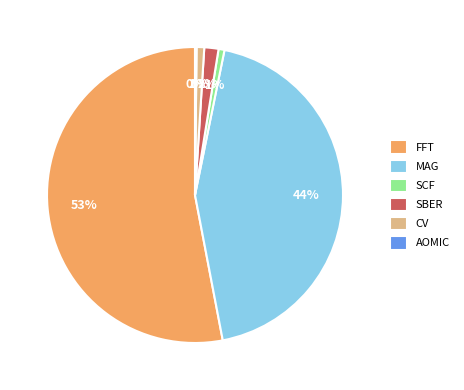

Which category has the biggest portion of the pie?

FFT